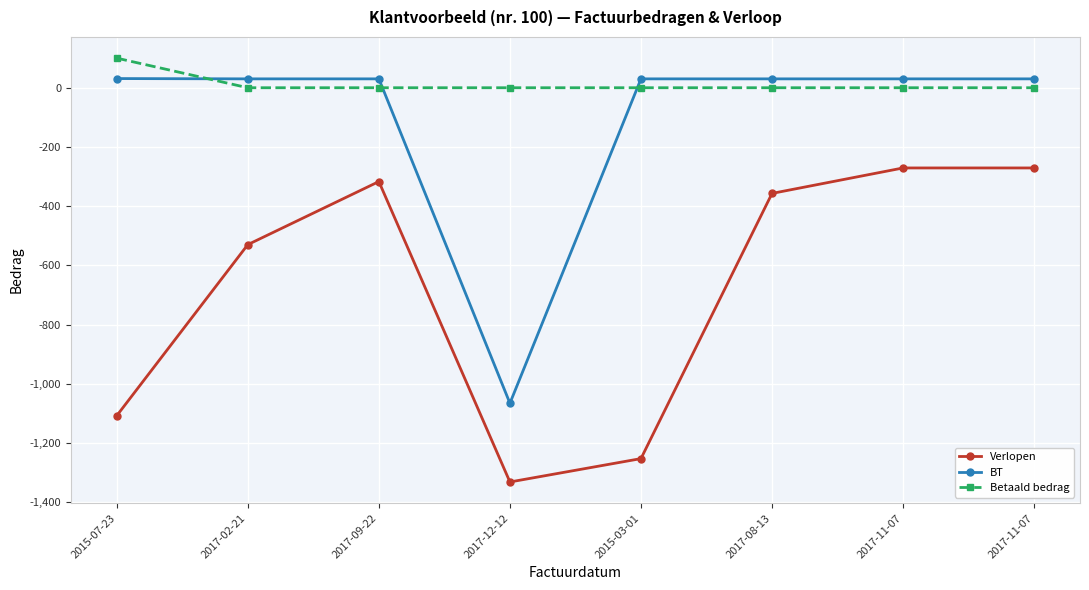

Count the number of categories in the chart.

8